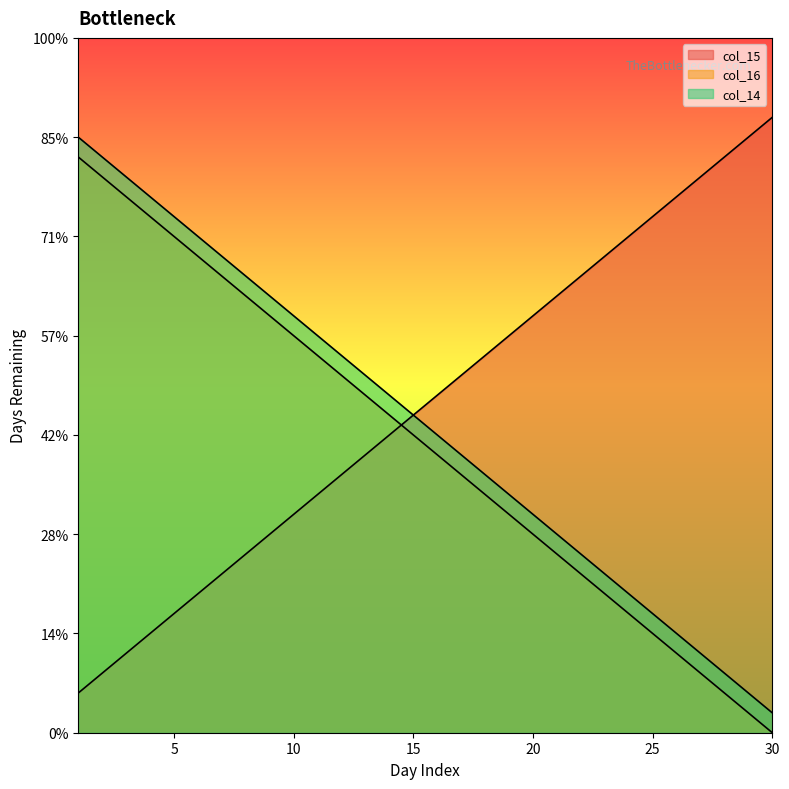

Does the chart display data point markers on the line(s)?

No